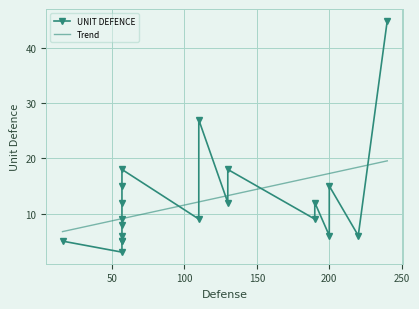

How many points are lower than both their immediate neighbors (excluding endpoints)?

5